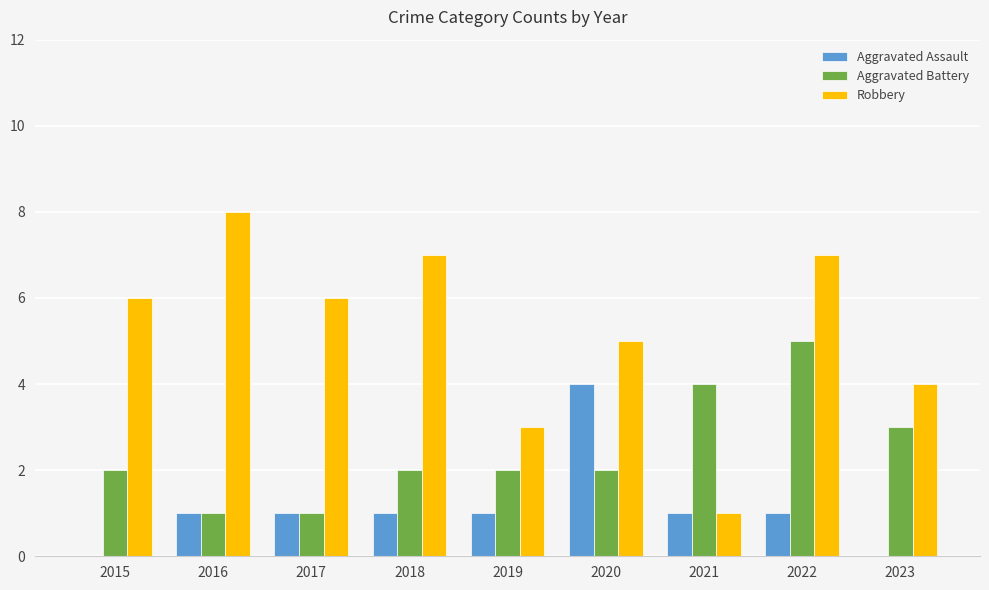

Which category has the highest value across all series?

2016